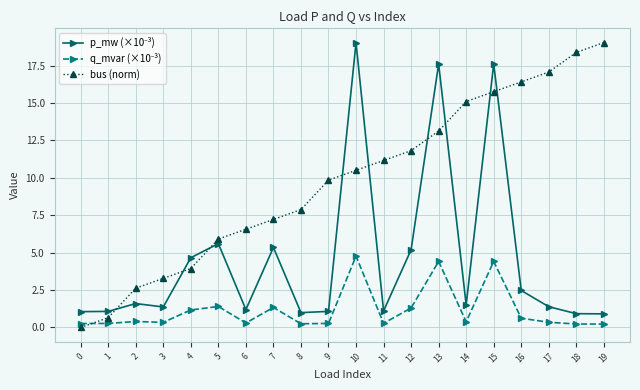

True or false: bus (norm) has more than 2 interior local peaks.

False